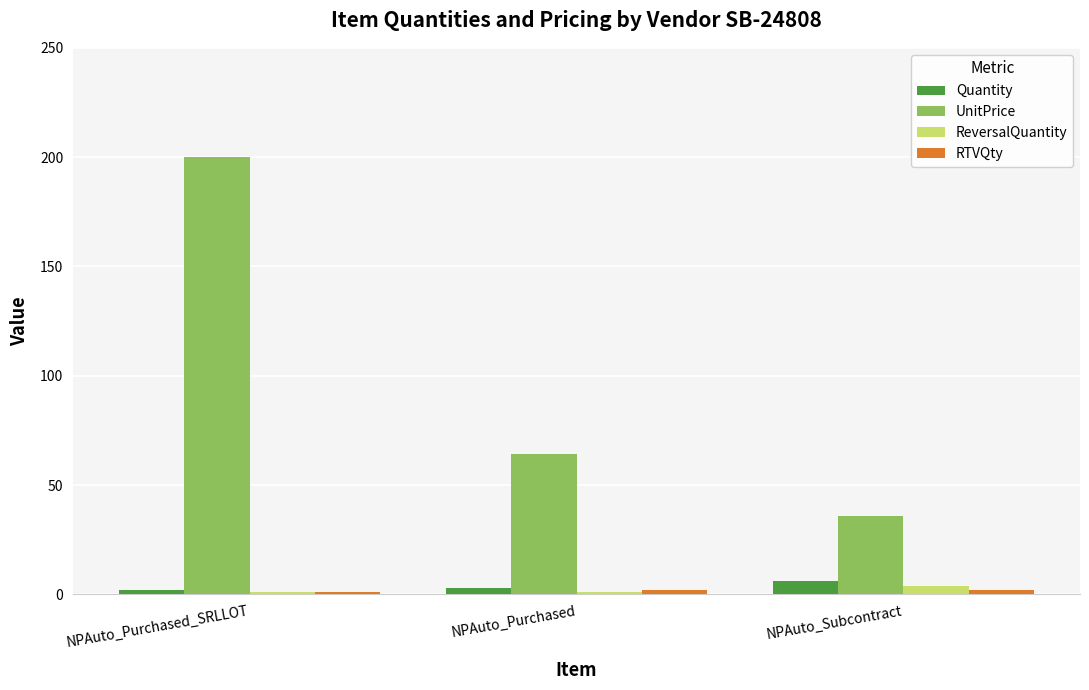

Which series changed the most between NPAuto_Purchased_SRLLOT and NPAuto_Purchased?

UnitPrice